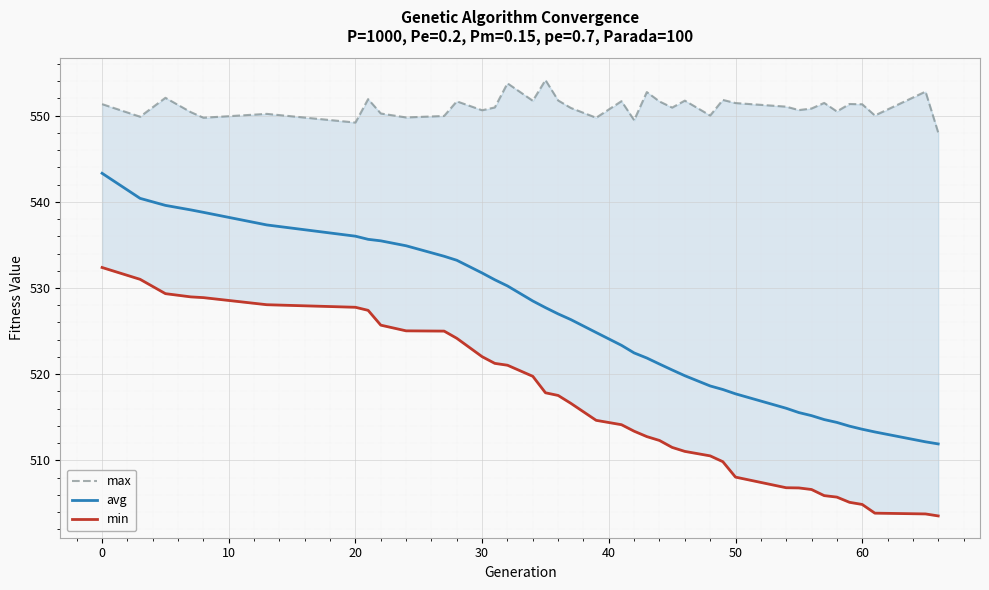

Is it true that avg equals 327.3 at 0?

False